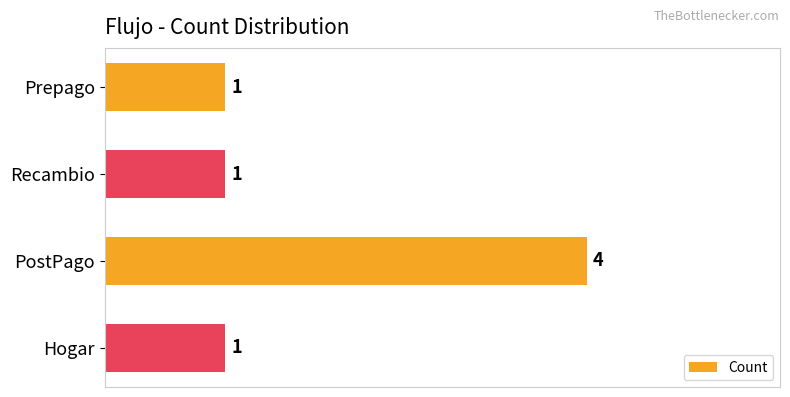

How many values are between 1 and 4?

4